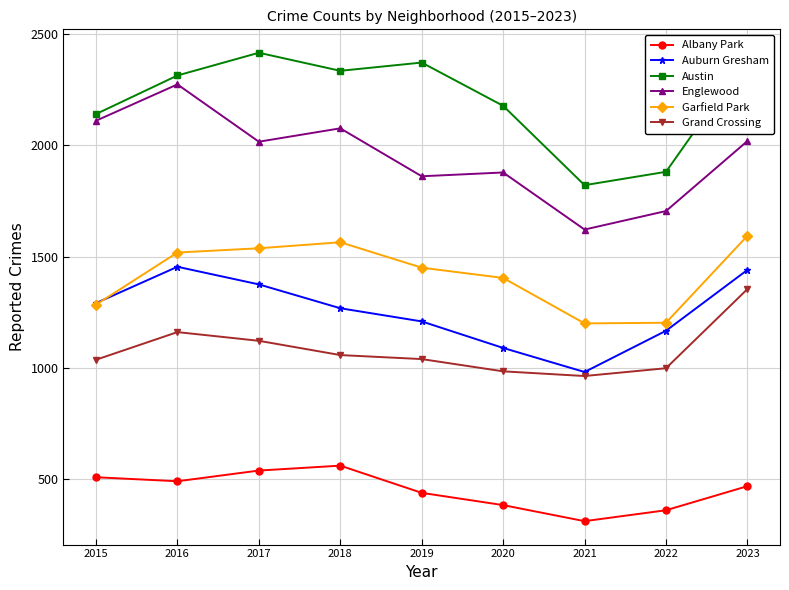

Count the number of categories in the chart.

9